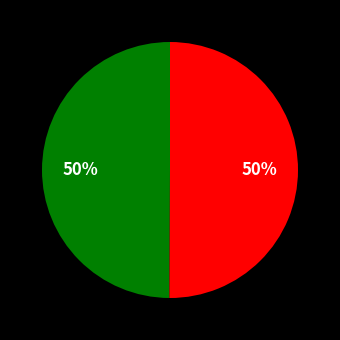

How many slices are in this pie chart?

2